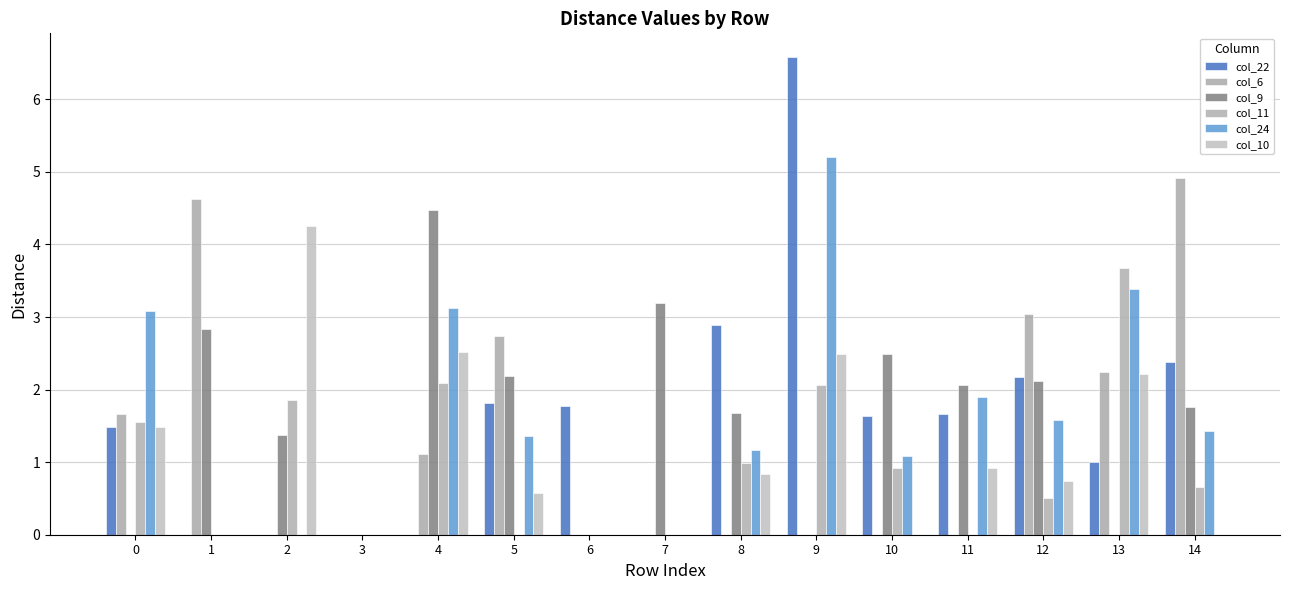

Rank the categories by col_10 value from lowest to highest.

1, 3, 6, 7, 10, 14, 5, 12, 8, 11, 0, 13, 9, 4, 2